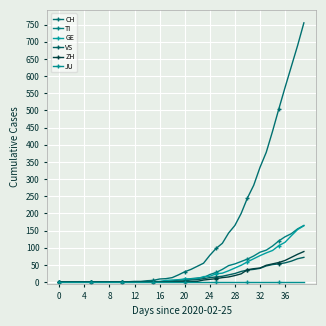

Count the number of categories in the chart.

40